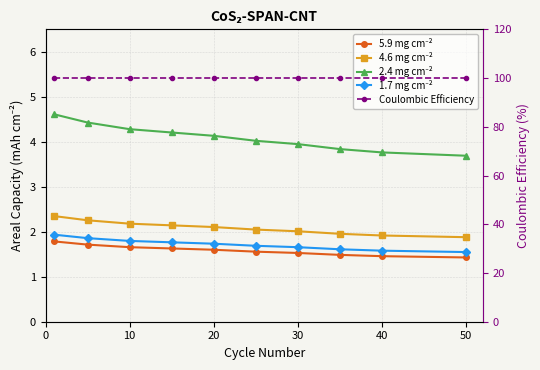

What is the sum of all 5.9 mg cm⁻² values?

15.8